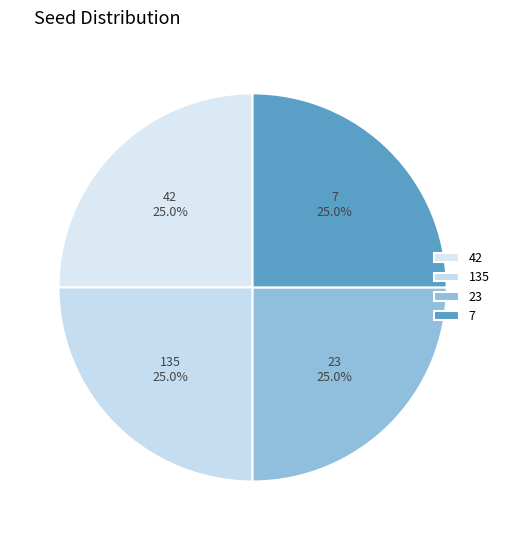

Does any single category account for the majority?

No